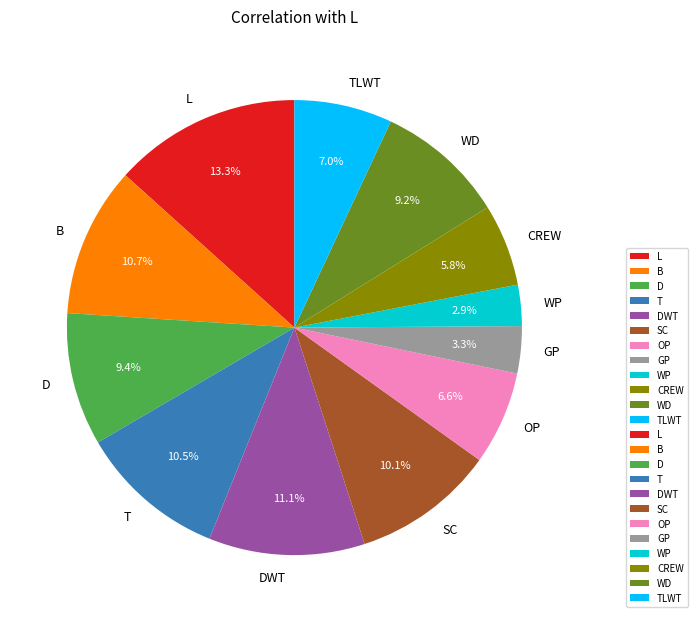

To the nearest percent, what portion does WD represent?

9%